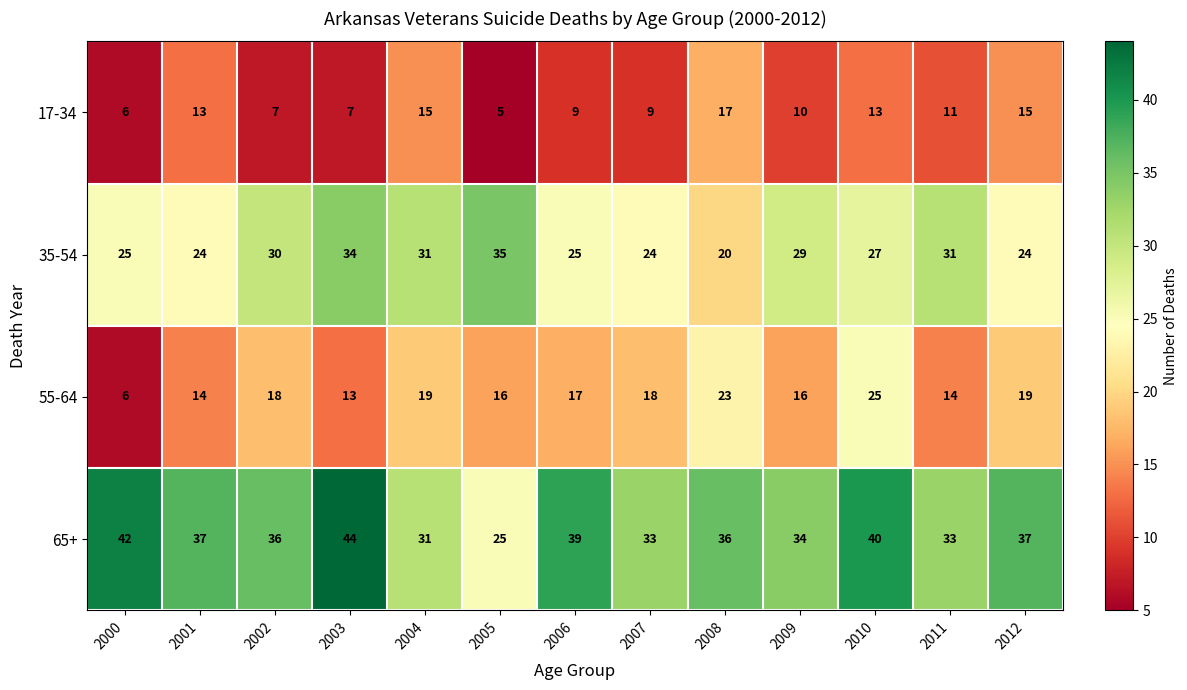

What is the sum of the 35-54 values at 2006 and 2007?

49